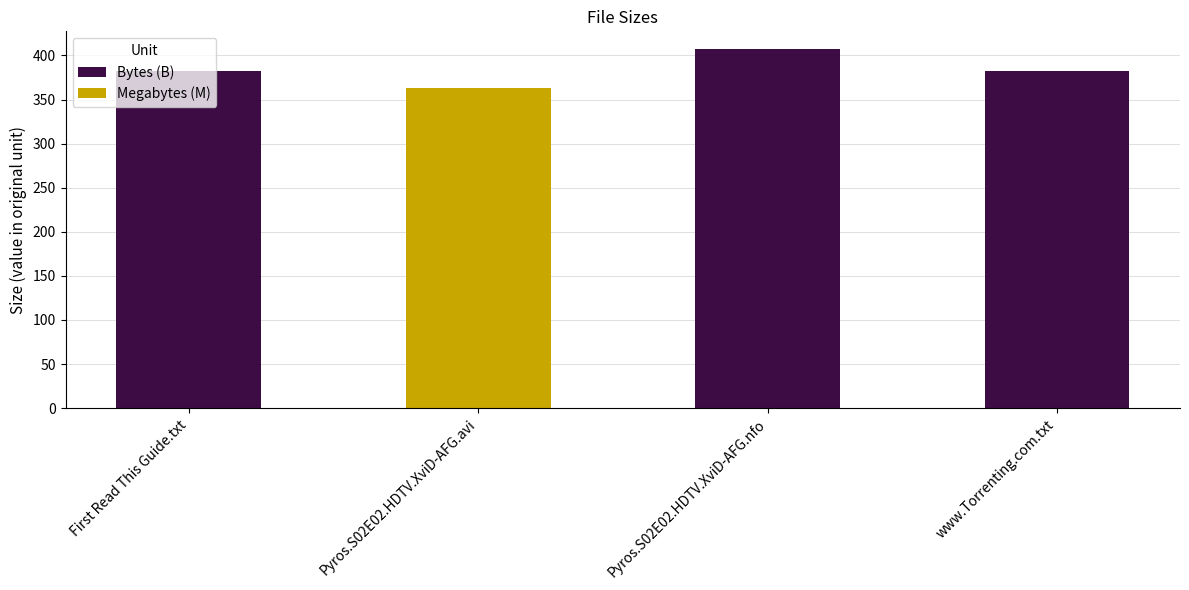

What is the sum of the Bytes (B) values at www.Torrenting.com.txt and First Read This Guide.txt?

764